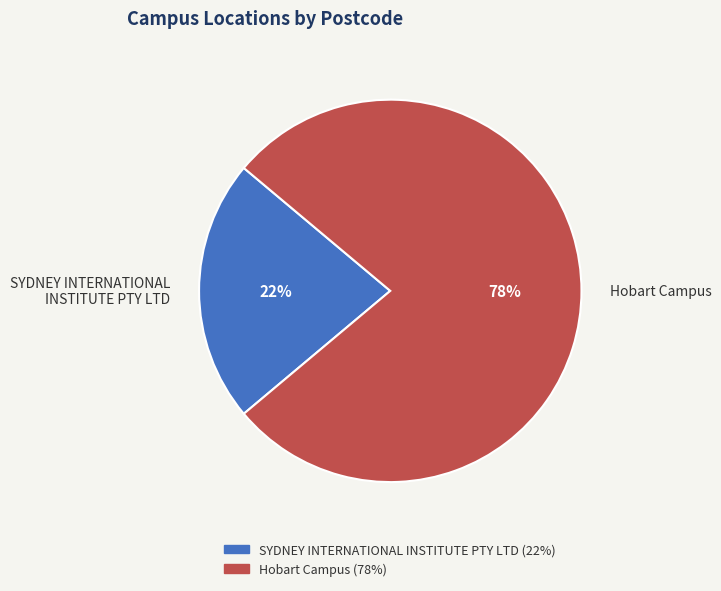

What is the ratio of the value at Hobart Campus to the value at SYDNEY INTERNATIONAL INSTITUTE PTY LTD?

3.5